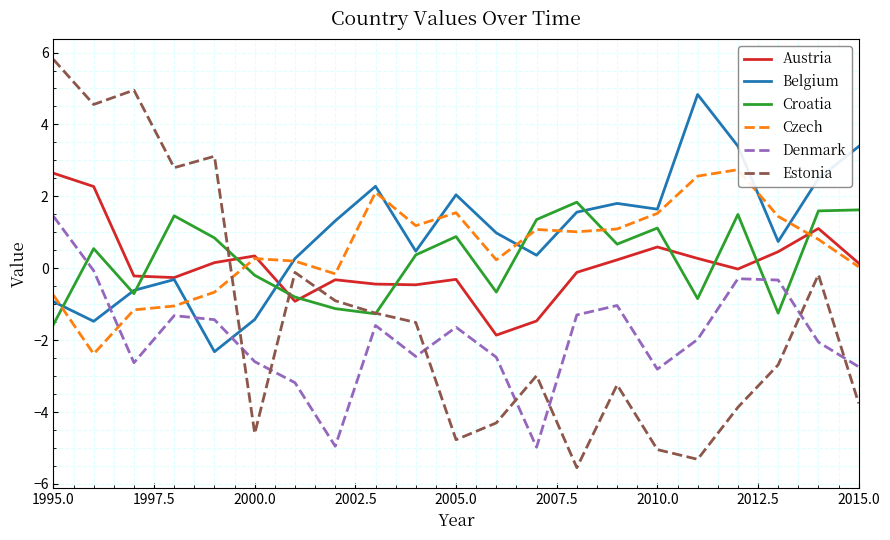

How many times do Estonia and Austria cross each other?

3